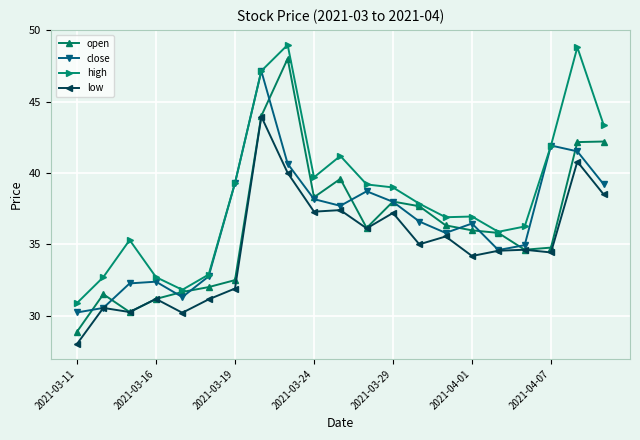

How many values in the close series are below 36?

9